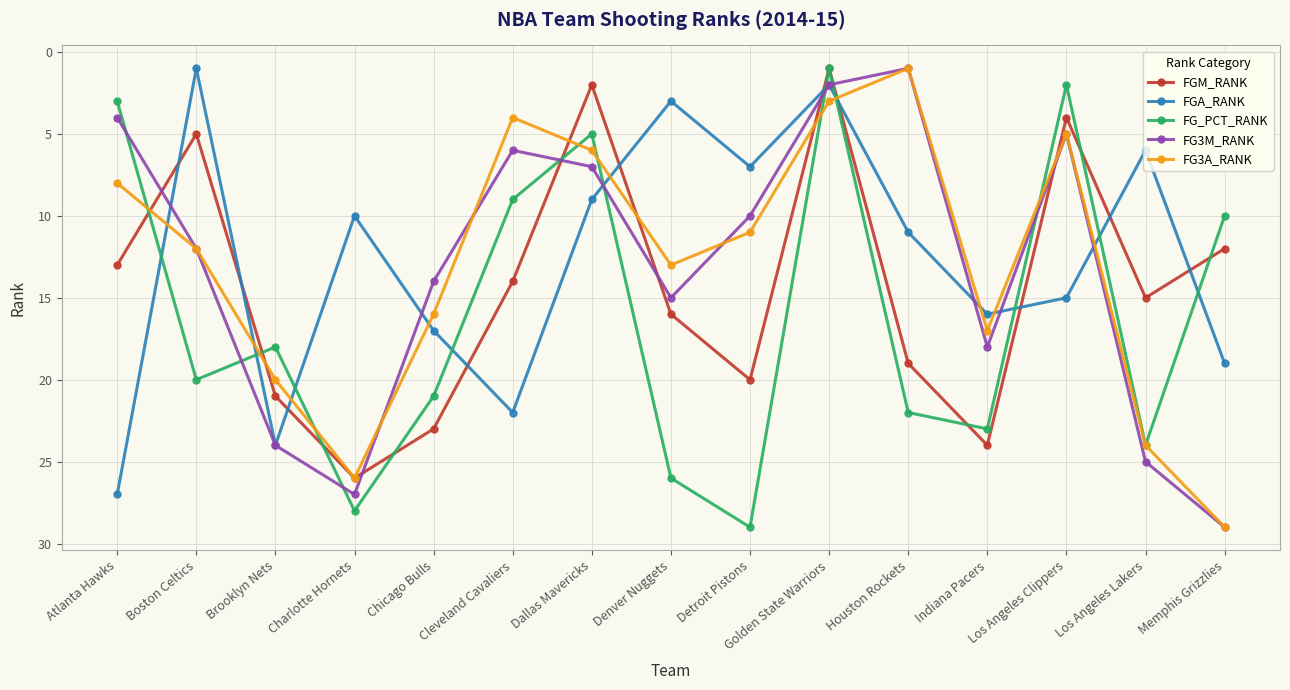

How many distinct data groups are displayed?

5